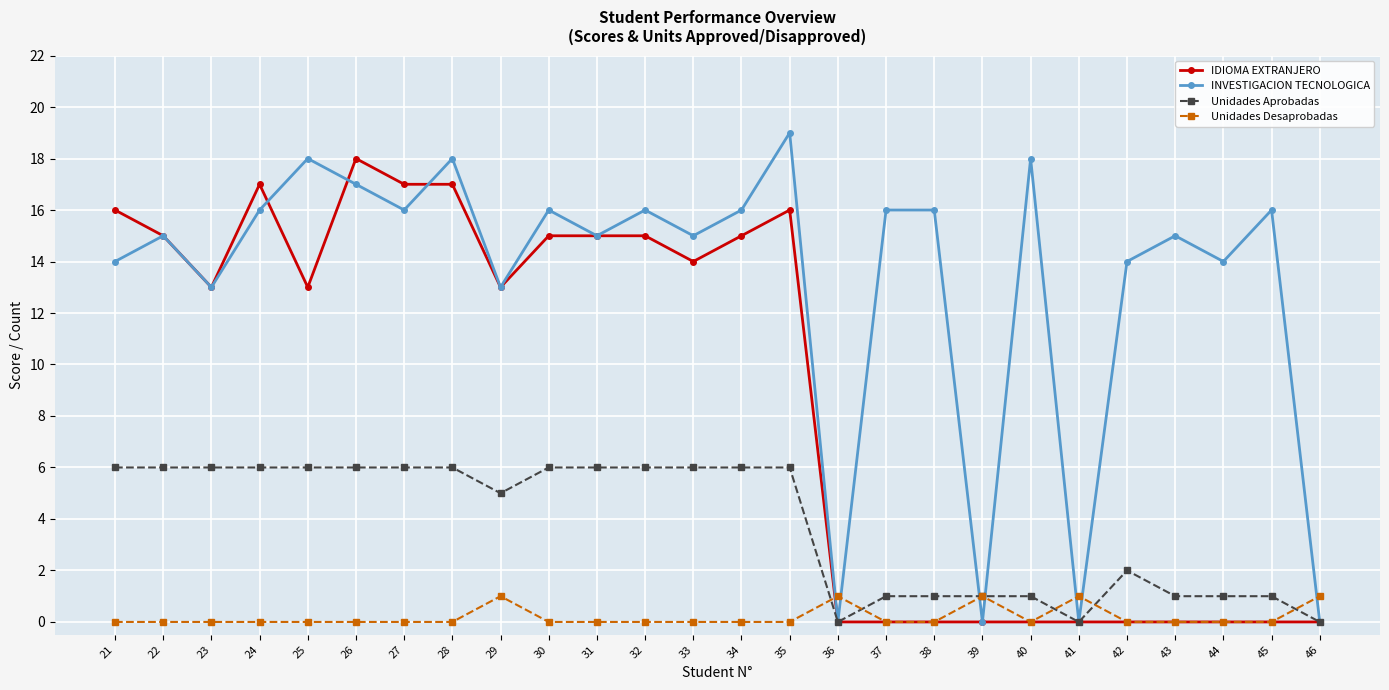

Reading left to right, list all the values displayed in this chart.

IDIOMA EXTRANJERO: 21=16	22=15	23=13	24=17	25=13	26=18	27=17	28=17	29=13	30=15	31=15	32=15	33=14	34=15	35=16	36=0	37=0	38=0	39=0	40=0	41=0	42=0	43=0	44=0	45=0	46=0
INVESTIGACION TECNOLOGICA: 21=14	22=15	23=13	24=16	25=18	26=17	27=16	28=18	29=13	30=16	31=15	32=16	33=15	34=16	35=19	36=0	37=16	38=16	39=0	40=18	41=0	42=14	43=15	44=14	45=16	46=0
Unidades Aprobadas: 21=6	22=6	23=6	24=6	25=6	26=6	27=6	28=6	29=5	30=6	31=6	32=6	33=6	34=6	35=6	36=0	37=1	38=1	39=1	40=1	41=0	42=2	43=1	44=1	45=1	46=0
Unidades Desaprobadas: 21=0	22=0	23=0	24=0	25=0	26=0	27=0	28=0	29=1	30=0	31=0	32=0	33=0	34=0	35=0	36=1	37=0	38=0	39=1	40=0	41=1	42=0	43=0	44=0	45=0	46=1